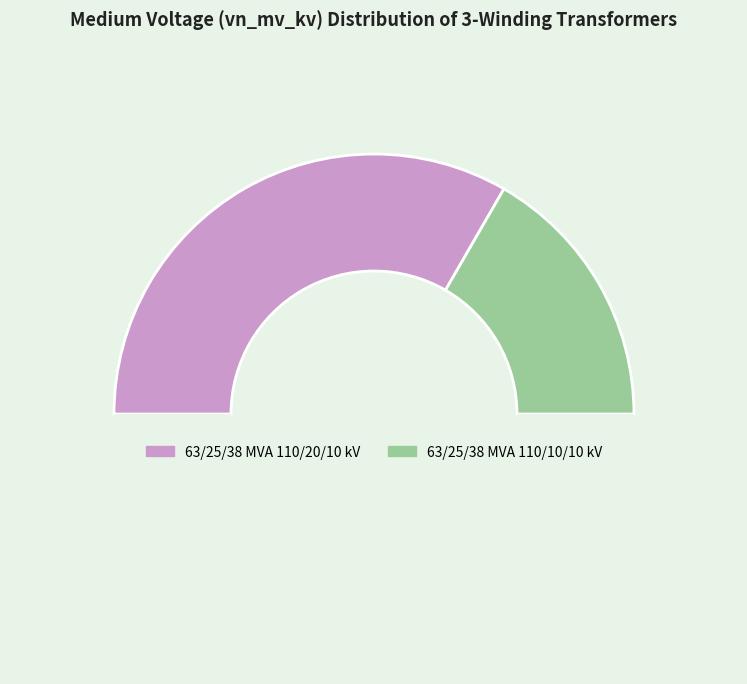

Which slice is the largest?

63/25/38 MVA 110/20/10 kV